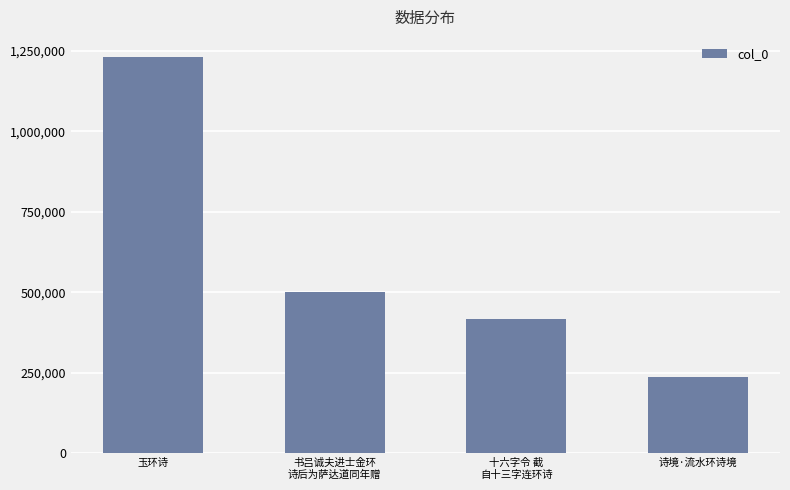

At which category does the chart reach its minimum across all series?

诗境·流水环诗境